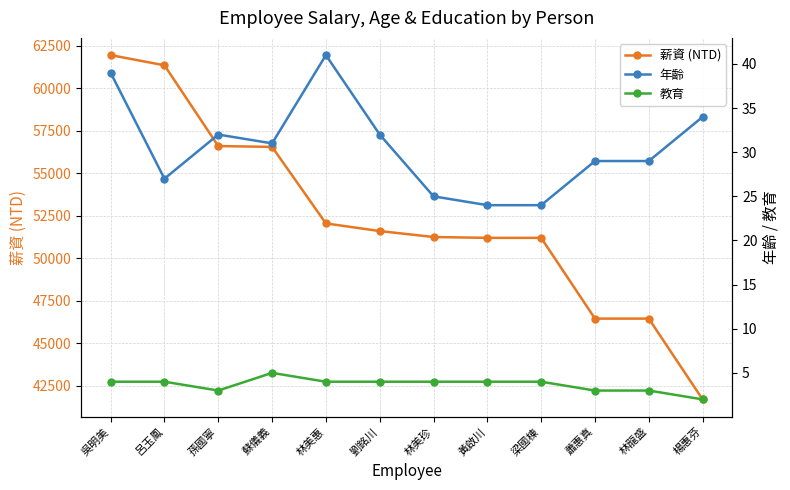

What position from the left is 林美珍?

7